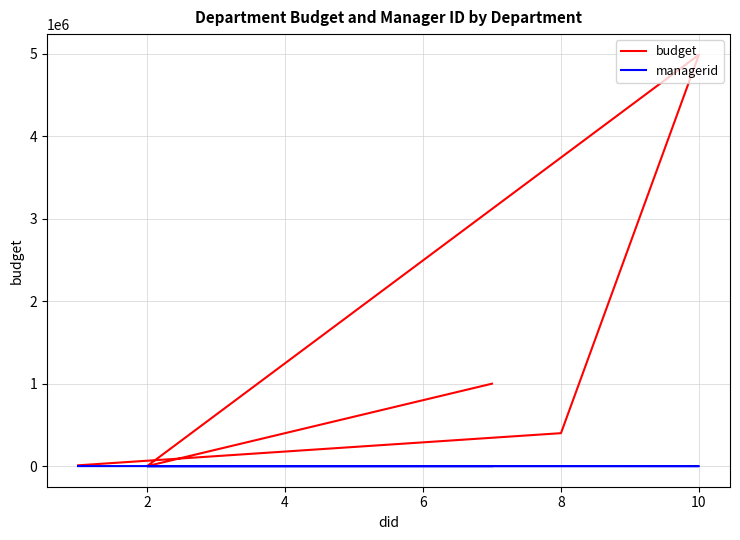

How many lines are shown in the chart?

2